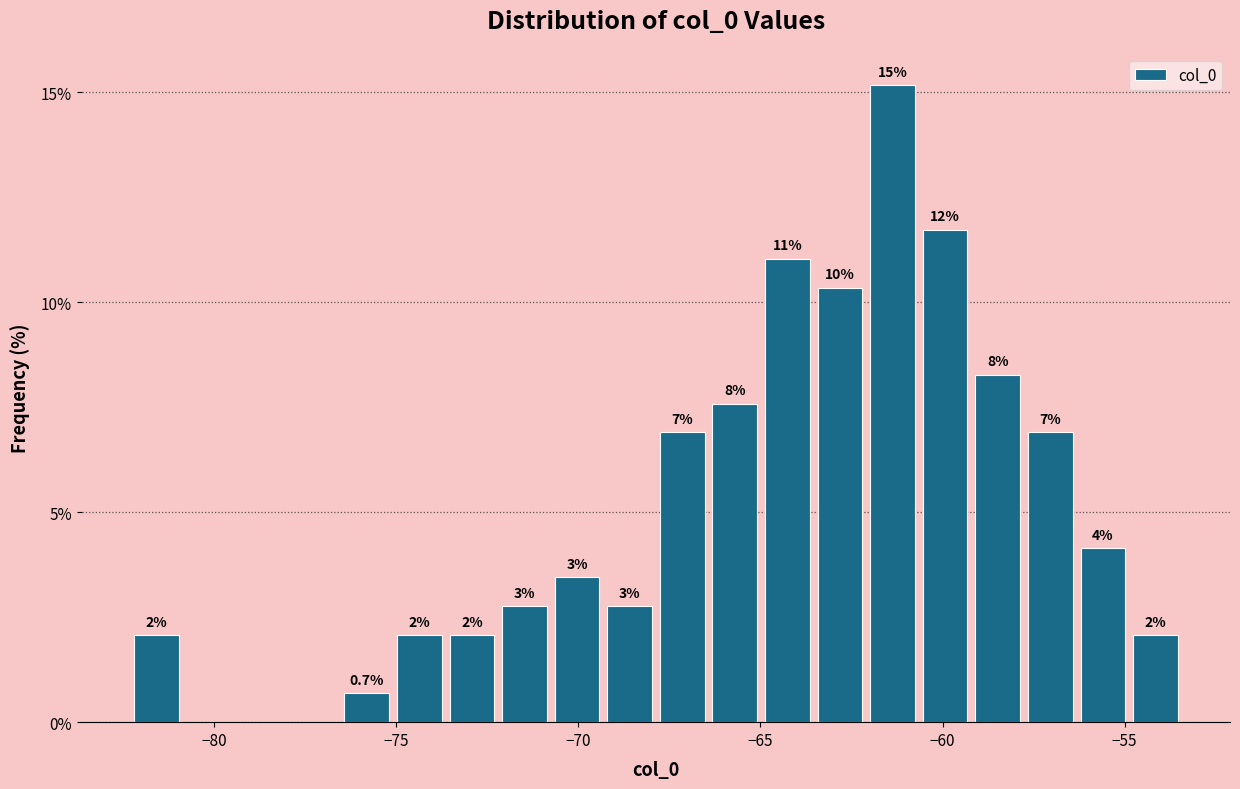

Read against the x-axis, roughly where is the centre of the tallest bar?

-61.5